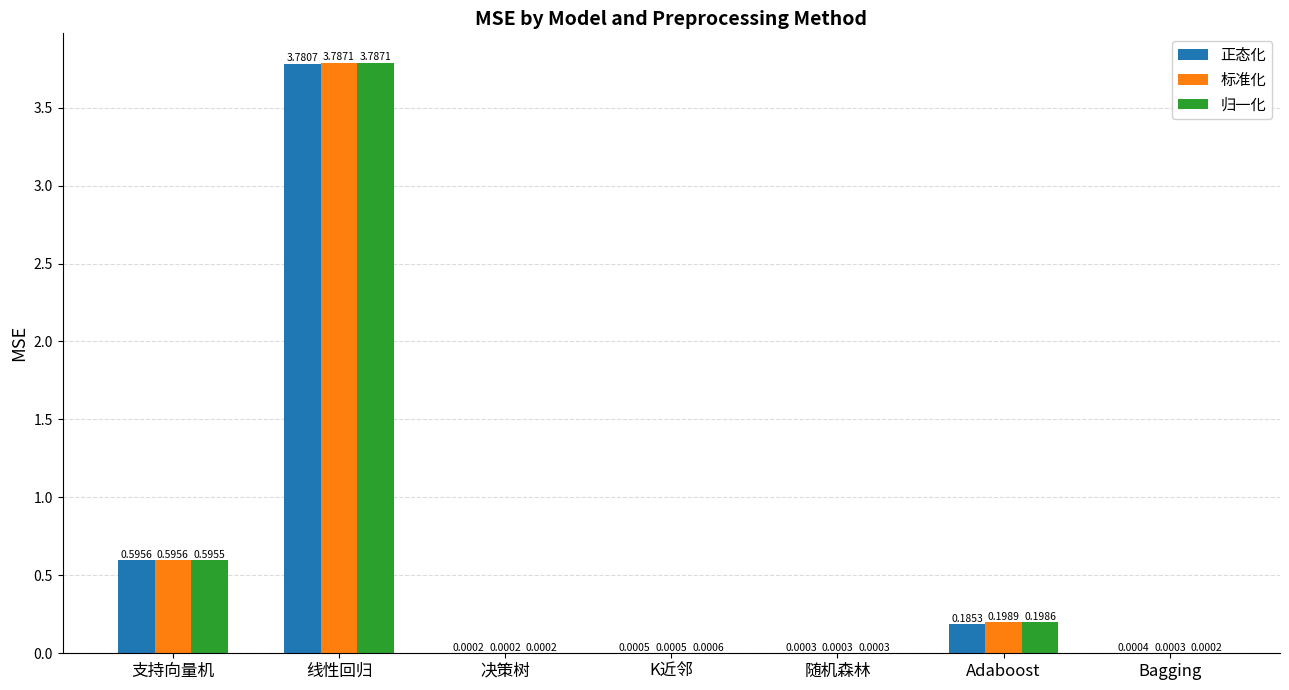

What is the sum of all 归一化 values?

4.6